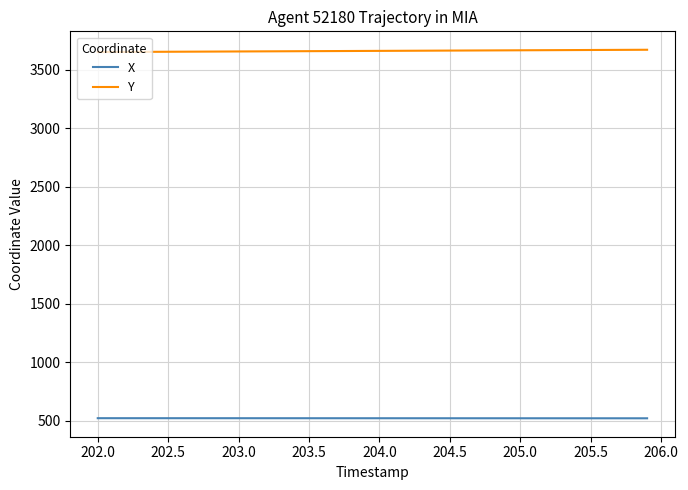

What is the smallest value displayed?

519.8